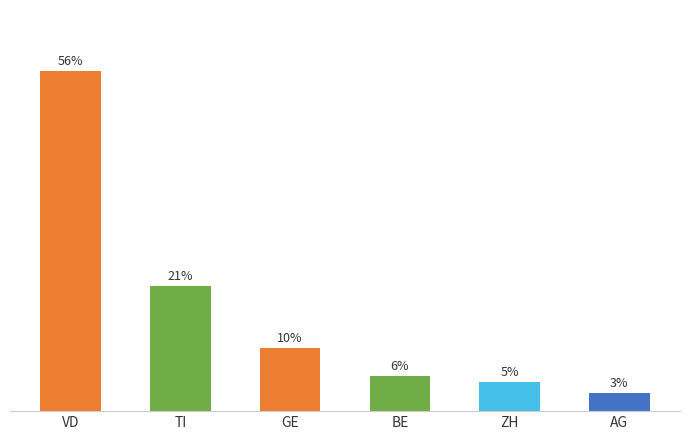

Does the chart contain any negative values?

No